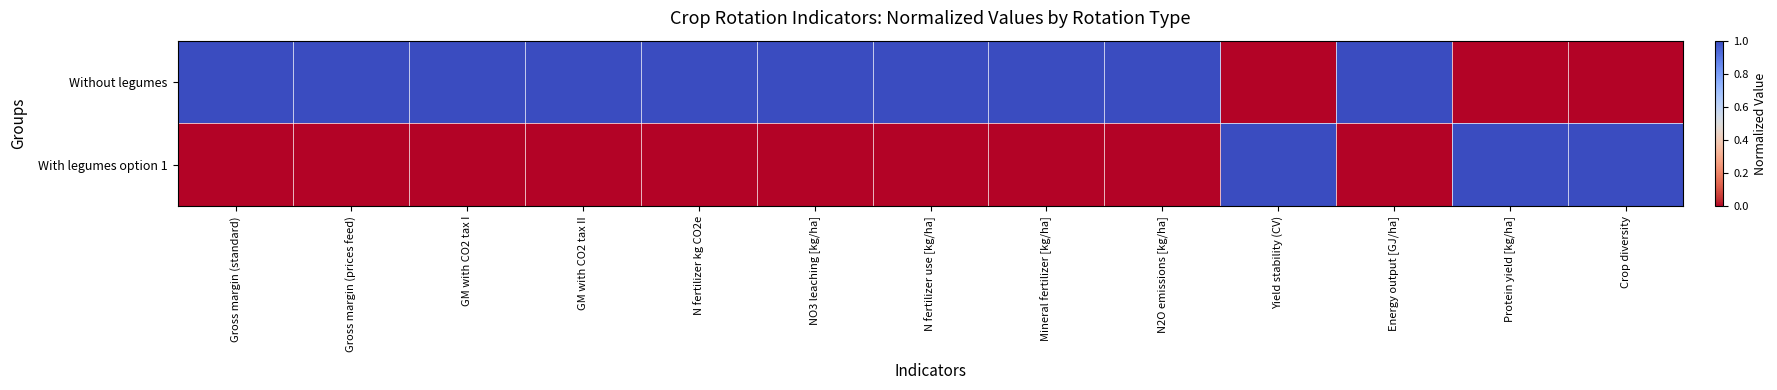

Reading left to right, transcribe all the data shown in this chart.

Without legumes: Gross margin (standard)=1	Gross margin (prices feed)=1	GM with CO2 tax I=1	GM with CO2 tax II=1	N fertilizer kg CO2e=1	NO3 leaching [kg/ha]=1	N fertilizer use [kg/ha]=1	Mineral fertilizer [kg/ha]=1	N2O emissions [kg/ha]=1	Yield stability (CV)=0	Energy output [GJ/ha]=1	Protein yield [kg/ha]=0	Crop diversity=0
With legumes option 1: Gross margin (standard)=0	Gross margin (prices feed)=0	GM with CO2 tax I=0	GM with CO2 tax II=0	N fertilizer kg CO2e=0	NO3 leaching [kg/ha]=0	N fertilizer use [kg/ha]=0	Mineral fertilizer [kg/ha]=0	N2O emissions [kg/ha]=0	Yield stability (CV)=1	Energy output [GJ/ha]=0	Protein yield [kg/ha]=1	Crop diversity=1